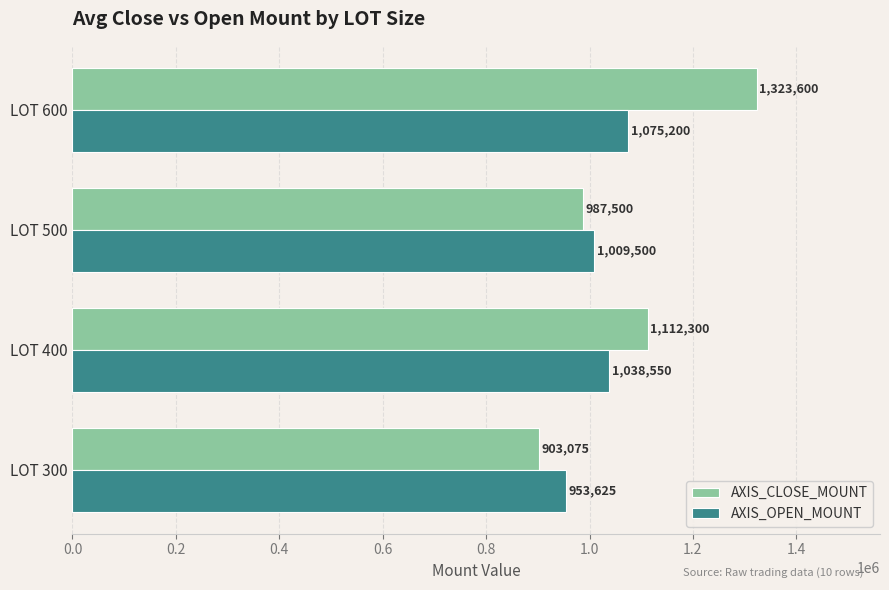

At which label is AXIS_OPEN_MOUNT closest to 1014412?

LOT 500